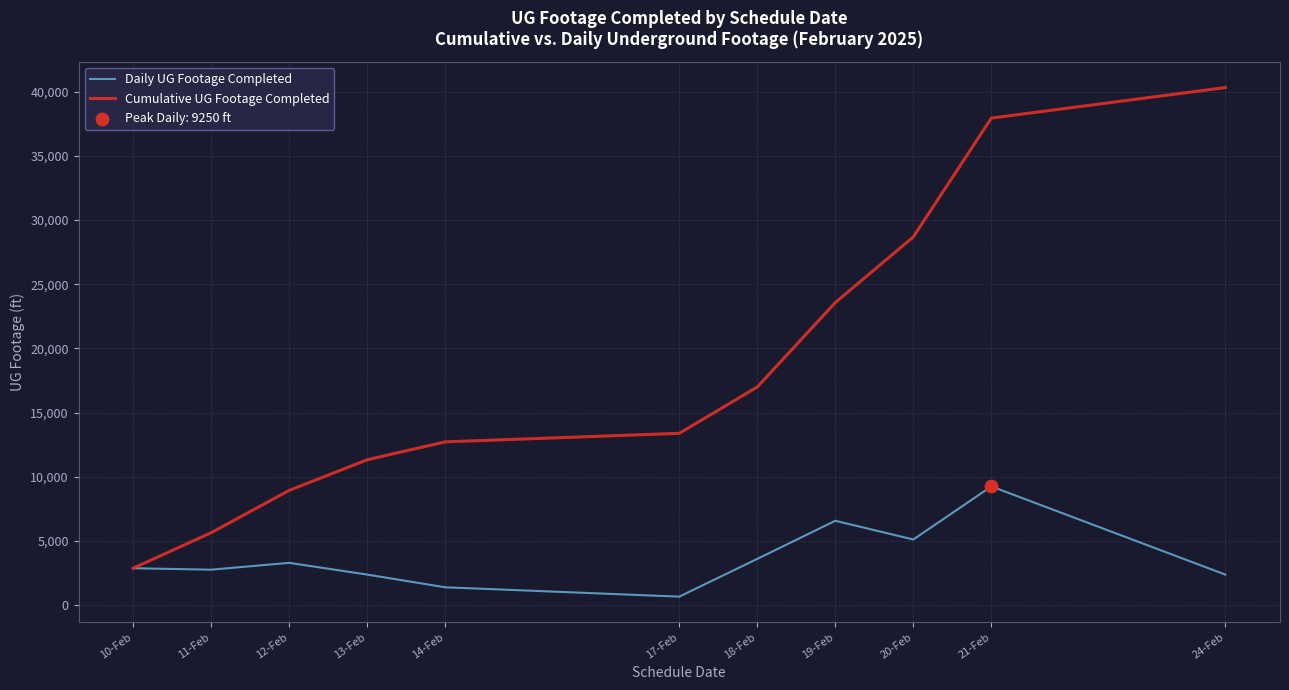

At how many categories does at least one series exceed 37348?

2